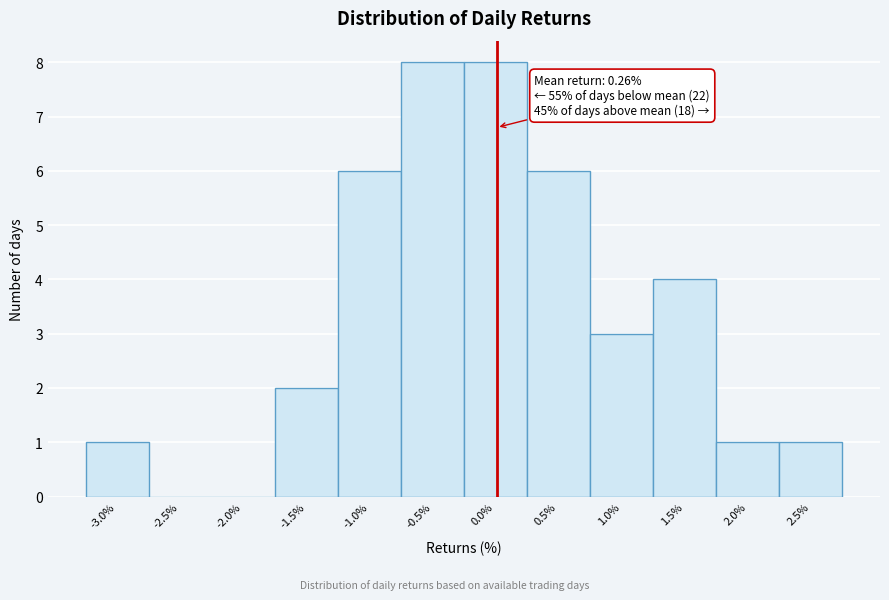

Reading left to right, what are all the values shown in this chart?

-3.0%=1	-2.5%=0	-2.0%=0	-1.5%=2	-1.0%=6	-0.5%=8	0.0%=8	0.5%=6	1.0%=3	1.5%=4	2.0%=1	2.5%=1